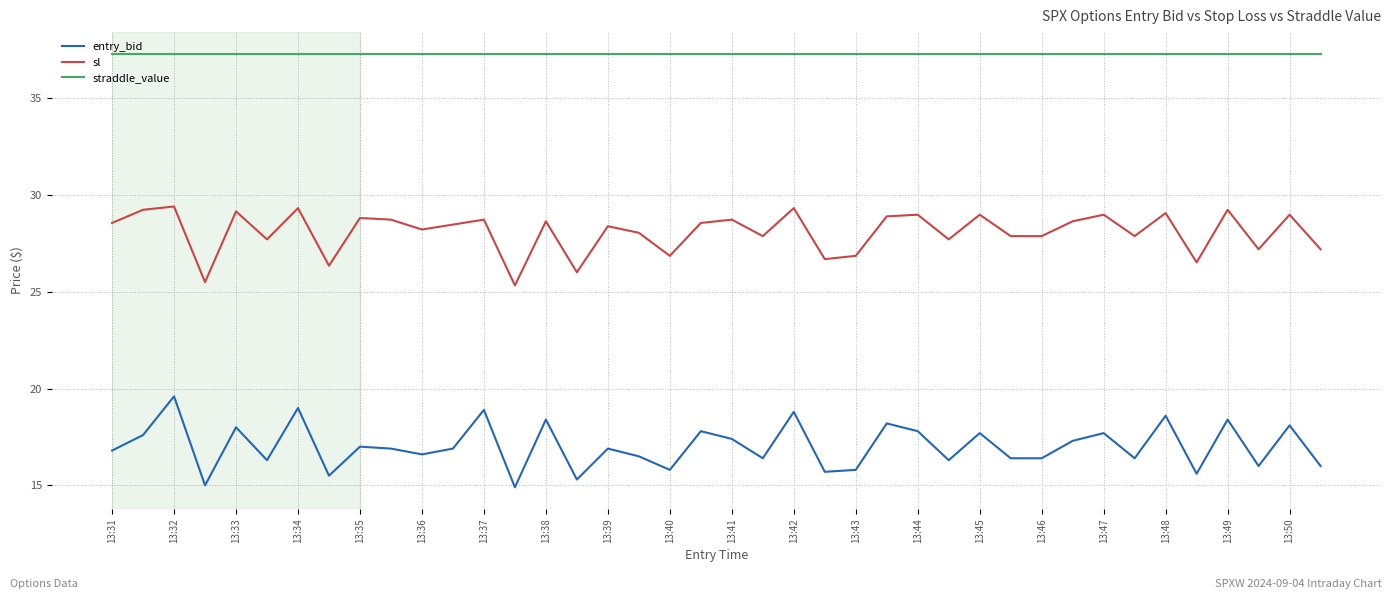

True or false: sl and straddle_value cross at least once.

False